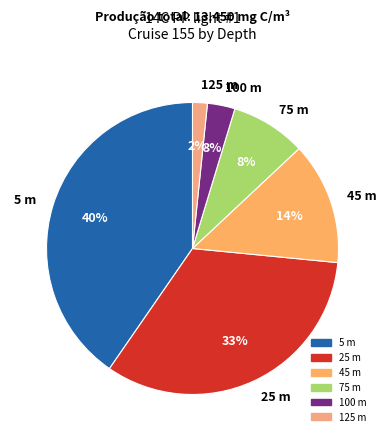

To the nearest percent, what is the combined percentage of 25 m and 45 m?

47%